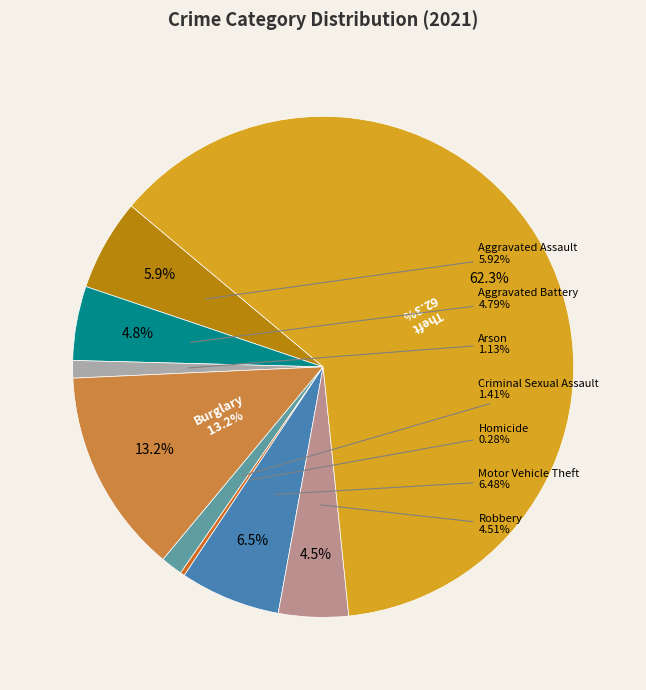

How many slices are in this pie chart?

9